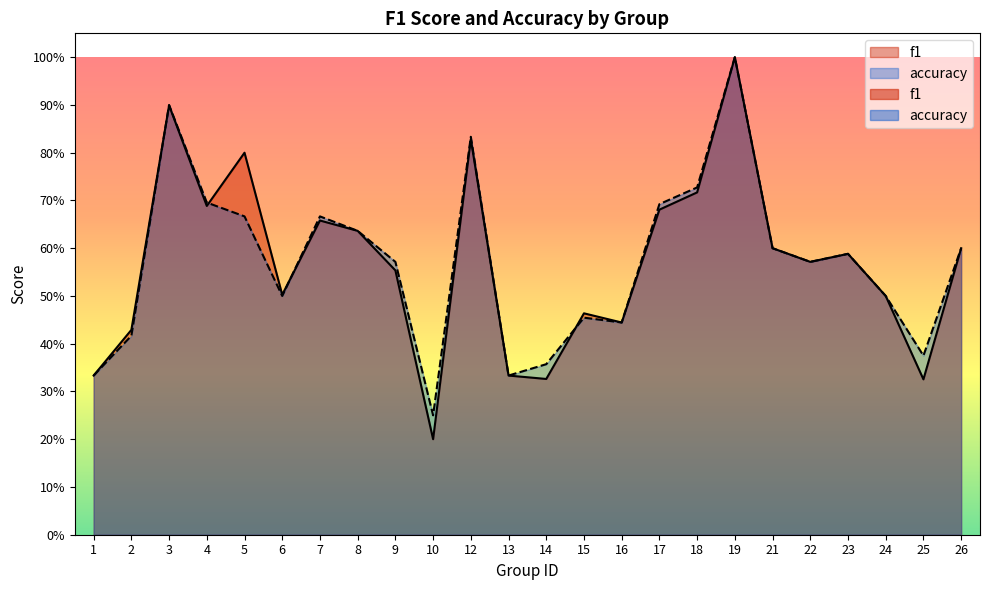

Which series has the largest range (max minus min)?

f1